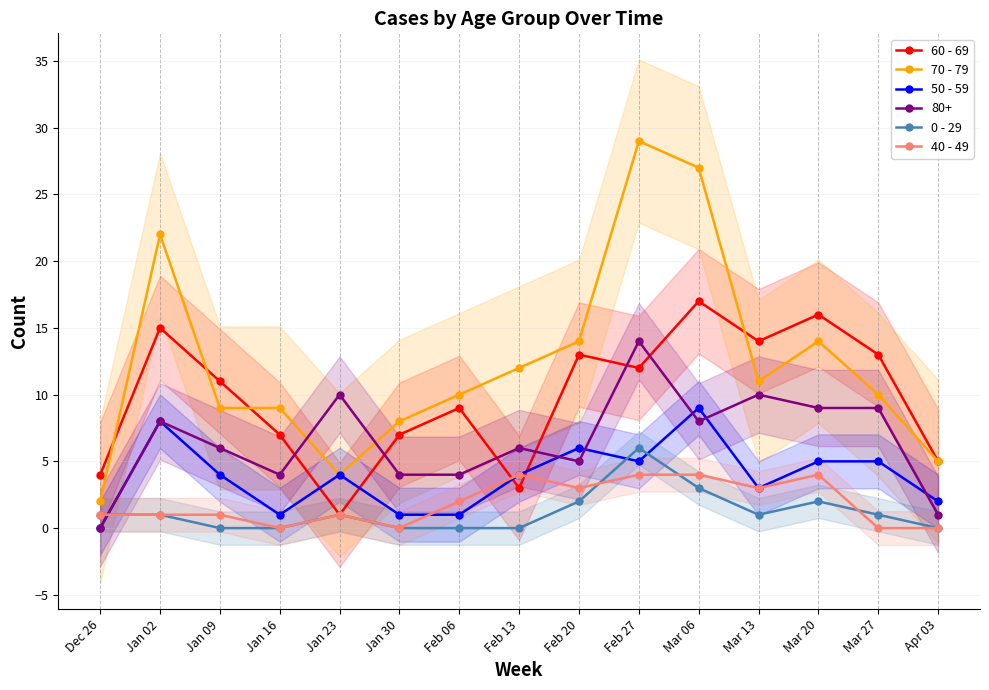

True or false: 50 - 59 has a value of 1 at Feb 06.

True